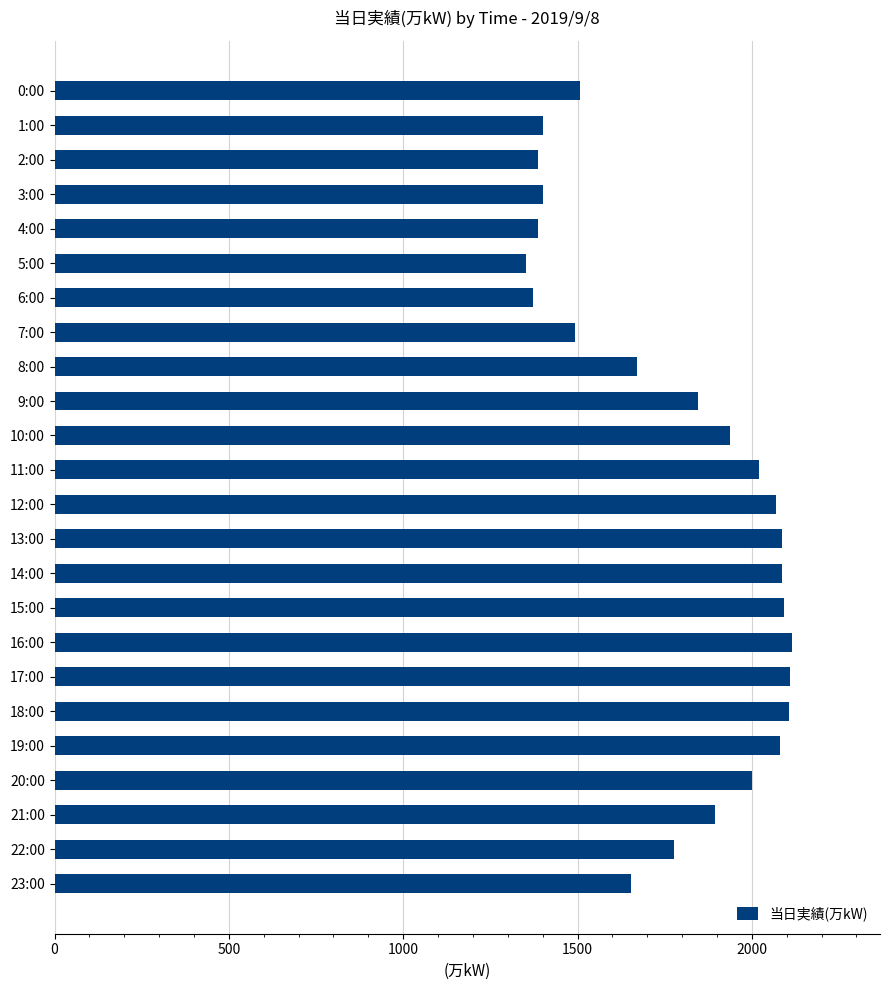

Does the chart contain any negative values?

No